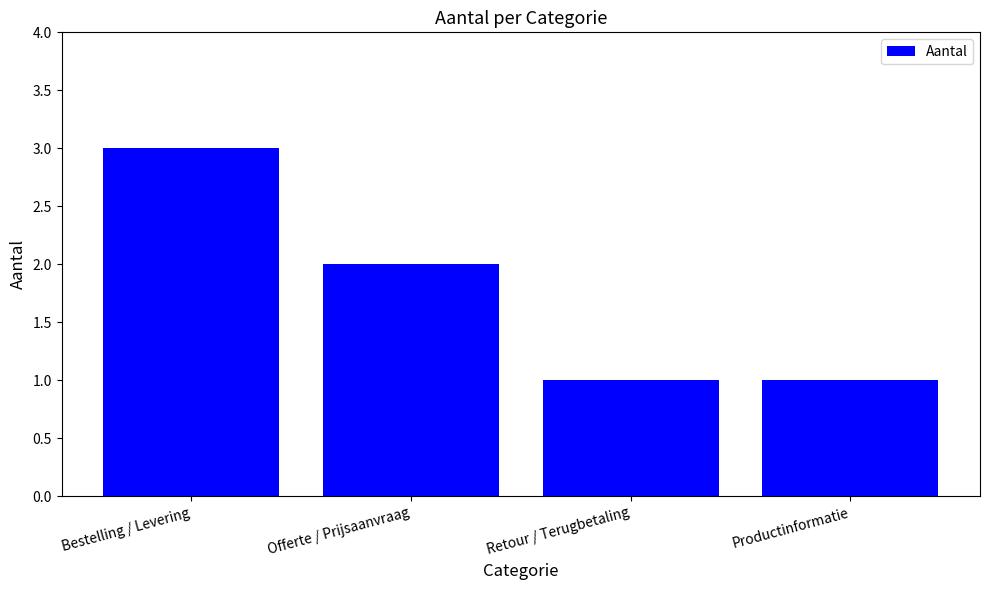

At which category does the chart reach its peak across all series?

Bestelling / Levering